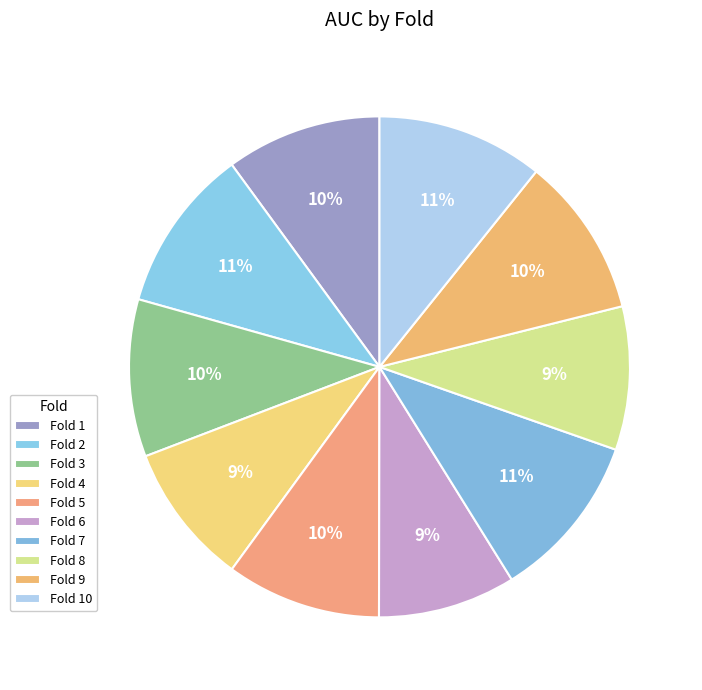

To the nearest percent, what is the difference between the largest and smallest slice percentages?

2%